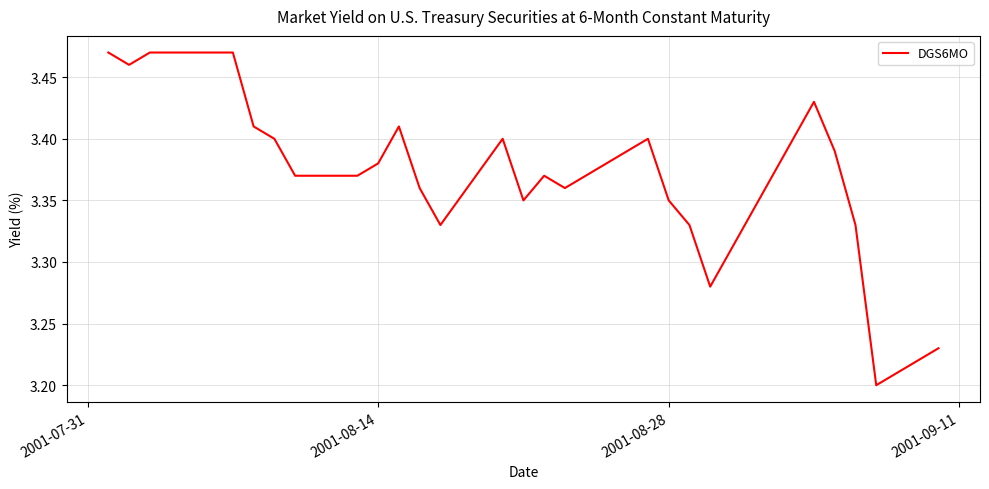

Does the chart have visible grid lines?

Yes